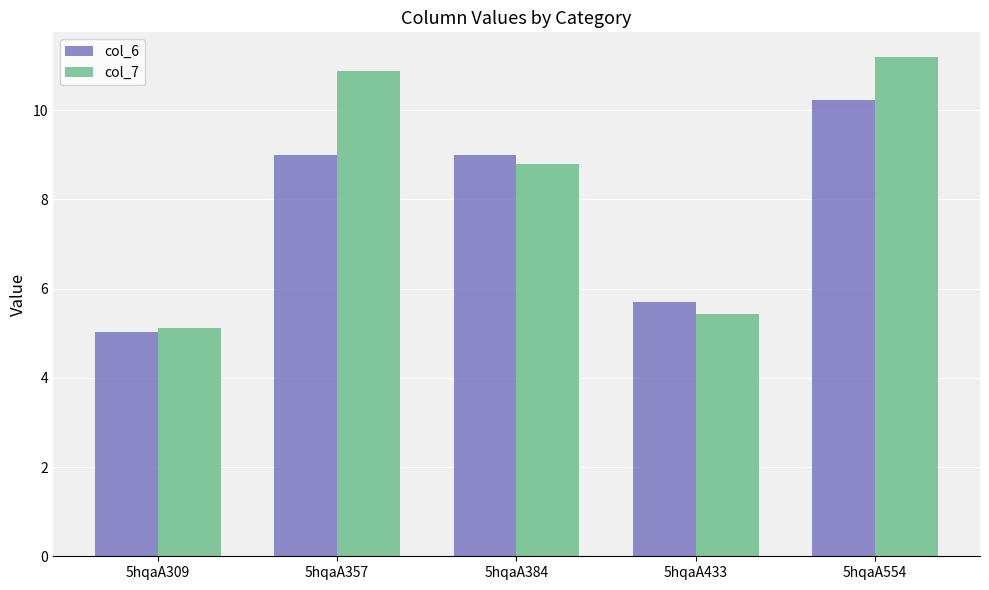

The col_7 series shows 8.8 at 5hqaA384. True or false?

True